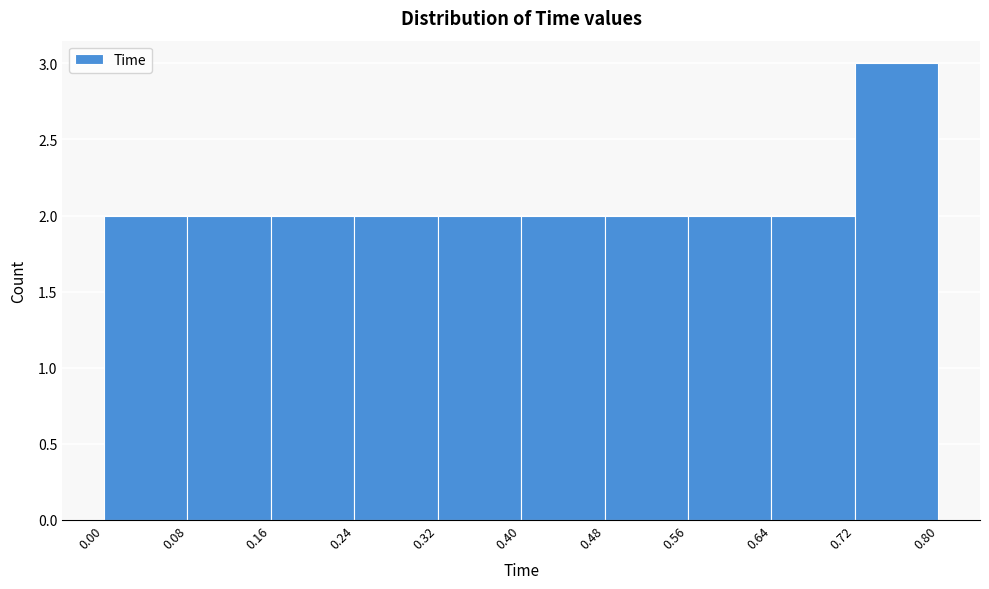

What is the height of the bar covering 0.00 to 0.08 on the x-axis? The values are not printed on the chart, so give them approximately, as read against the axis.

2